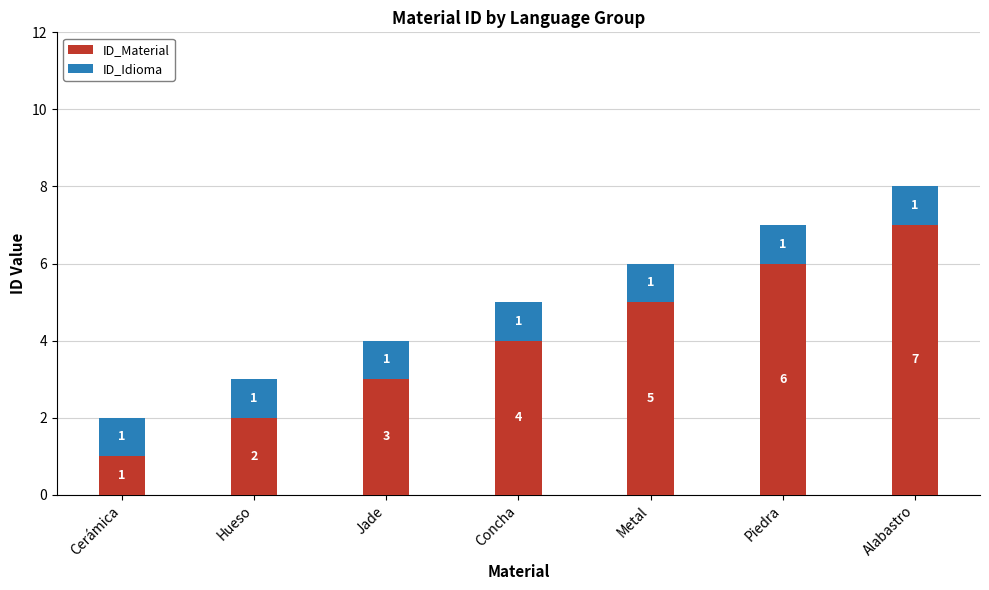

Does the chart contain stacked bars?

Yes